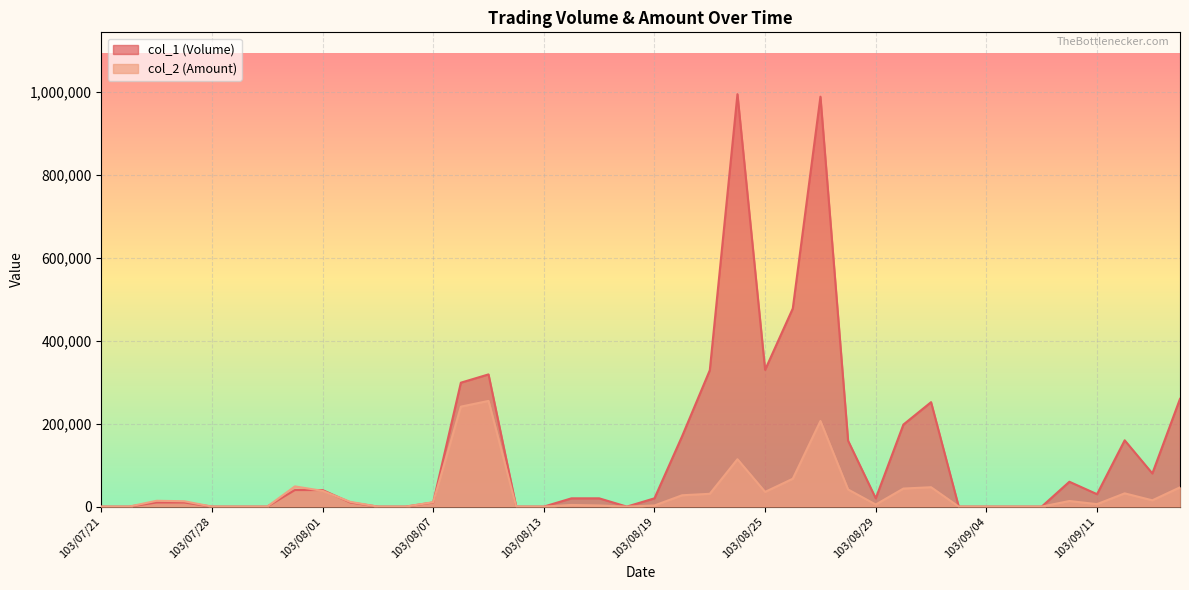

What is the maximum value for col_1 (Volume)?

995000